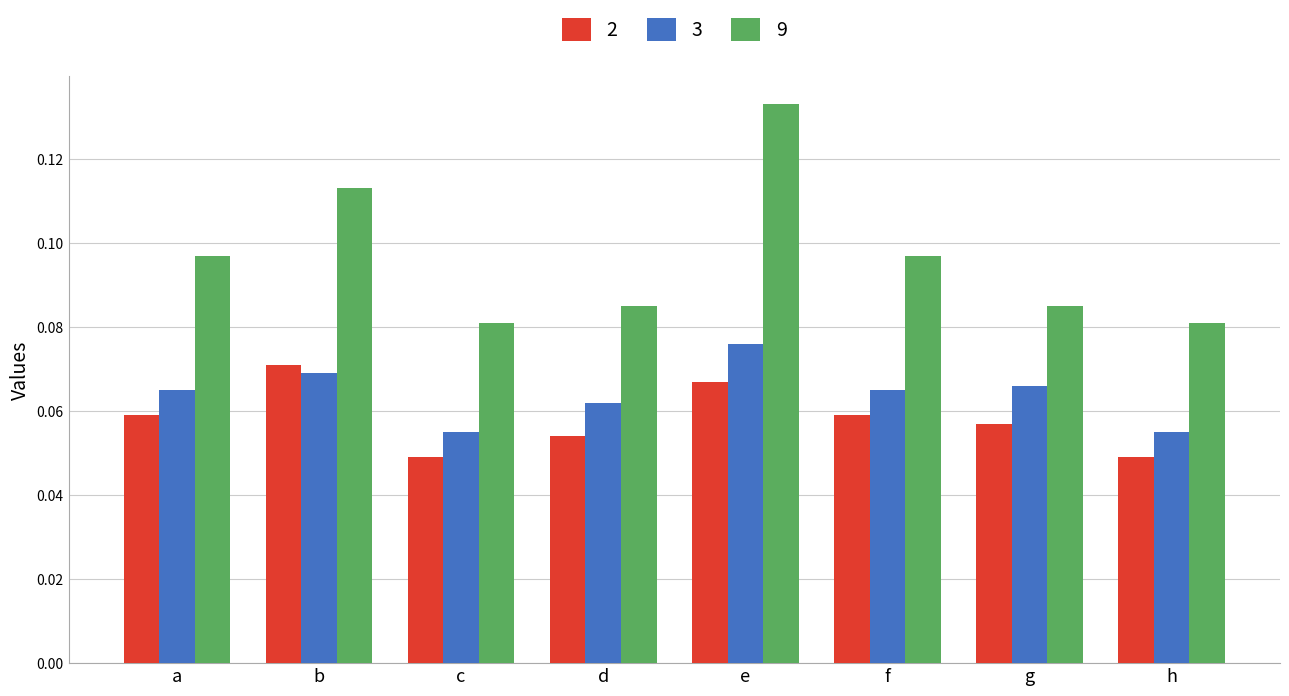

What are all the series names shown in the legend?

2, 3, 9